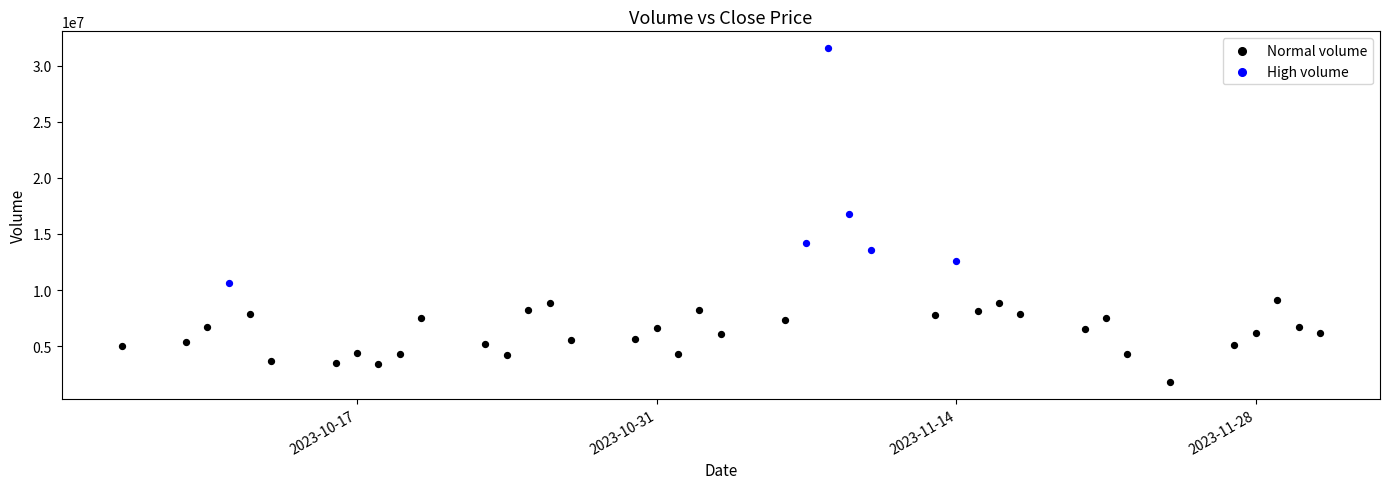

Which series reaches the minimum Y coordinate?

Normal volume